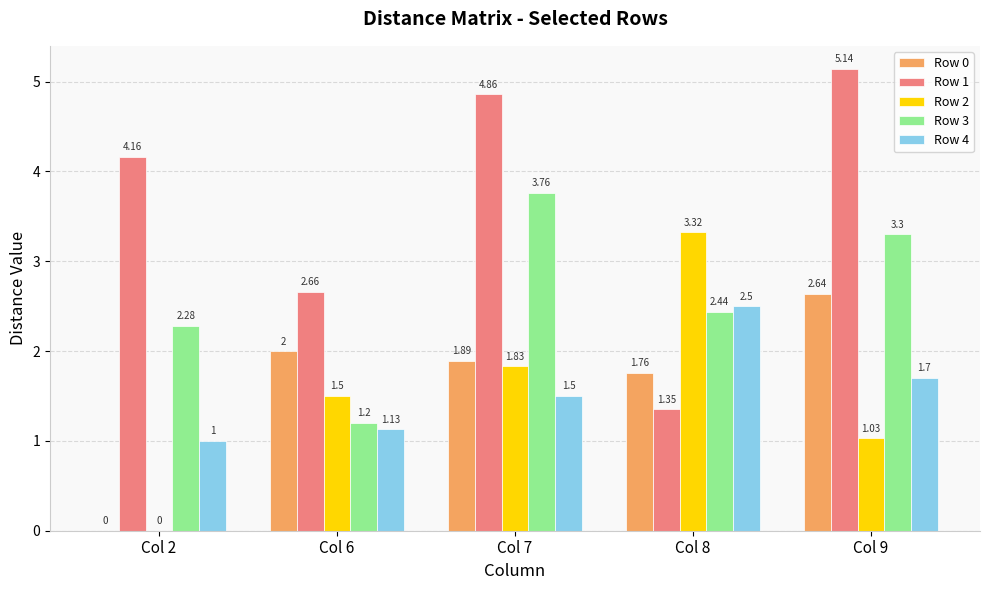

At which category is the sum across all series the highest?

Col 7